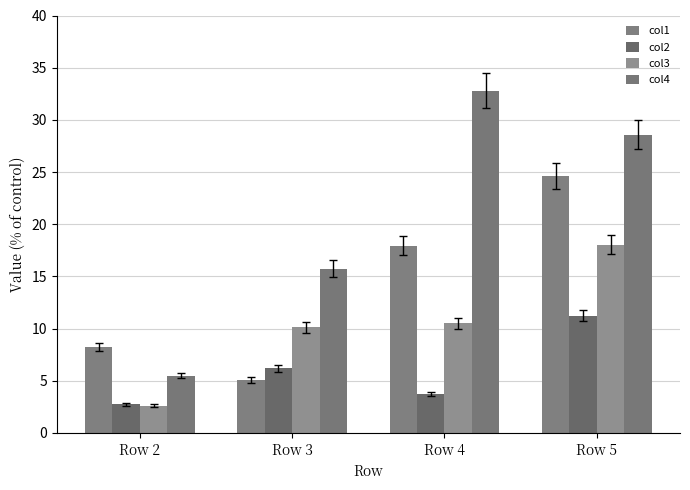

At how many categories does at least one series exceed 23?

2